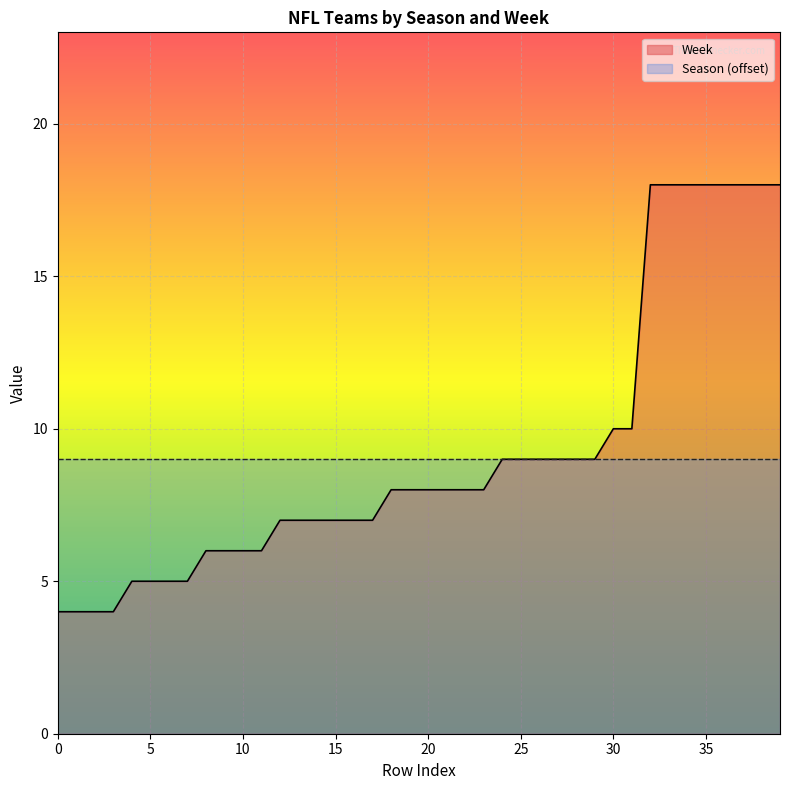

At which label is the value closest to 11?

30